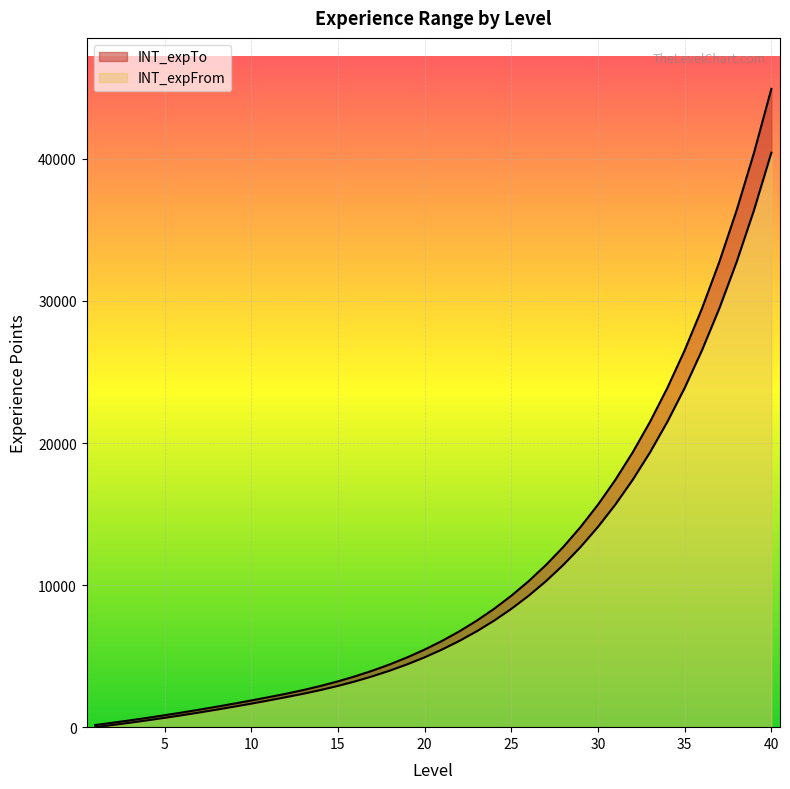

True or false: INT_expTo and INT_expFrom intersect in this chart.

False